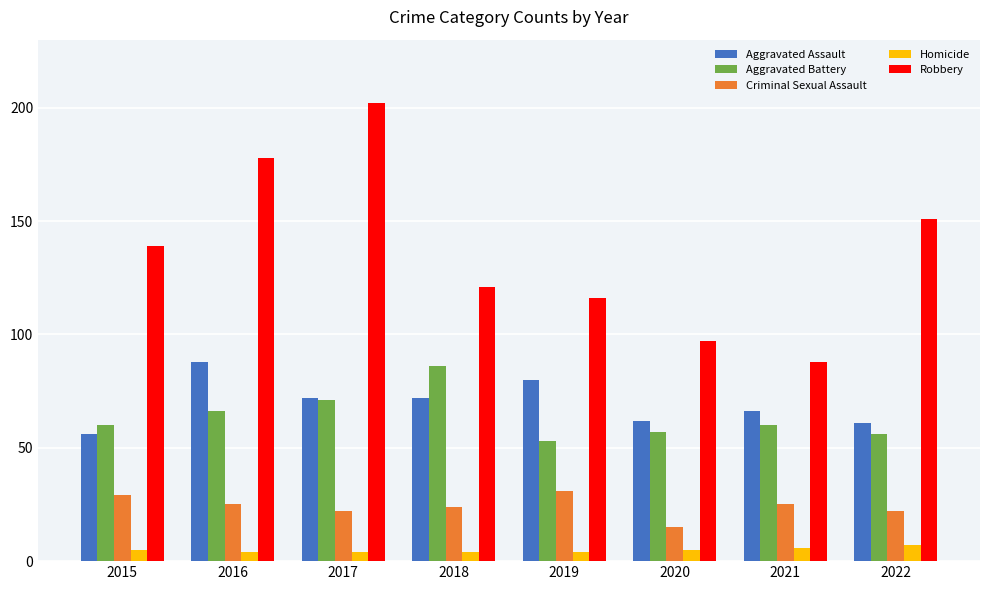

What is the average value of the Criminal Sexual Assault series?

24